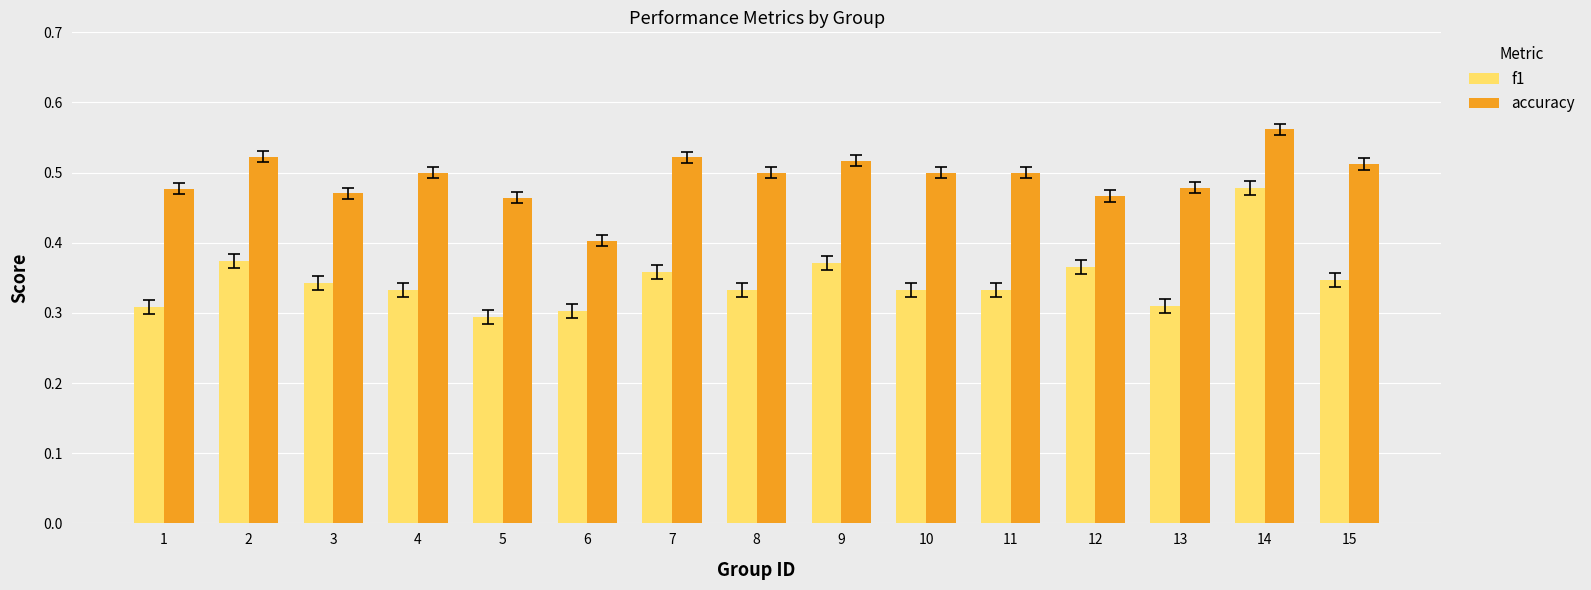

At which category is the sum across all series the highest?

14